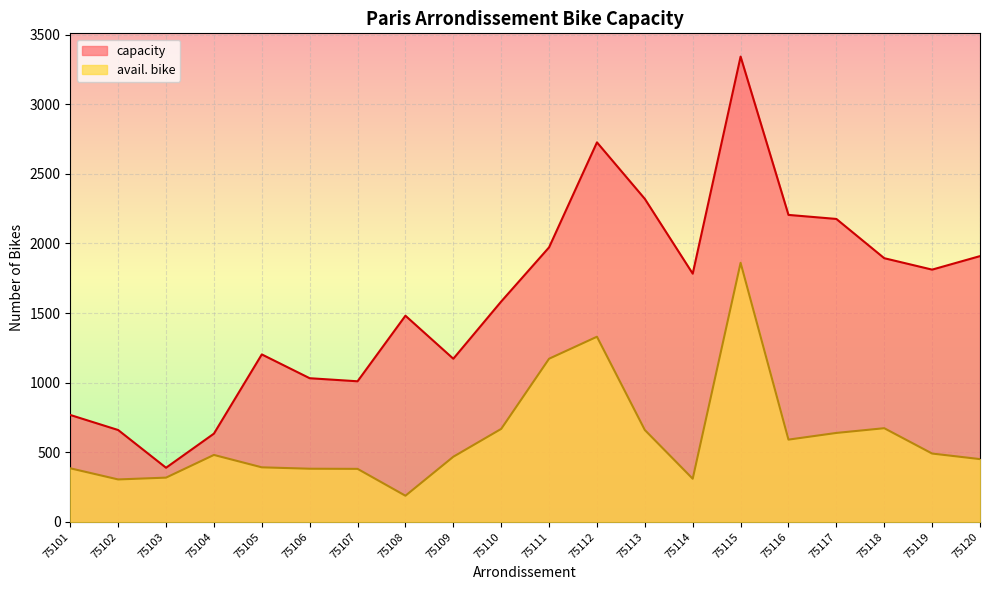

Is it true that avail. bike equals 686 at 75119?

False